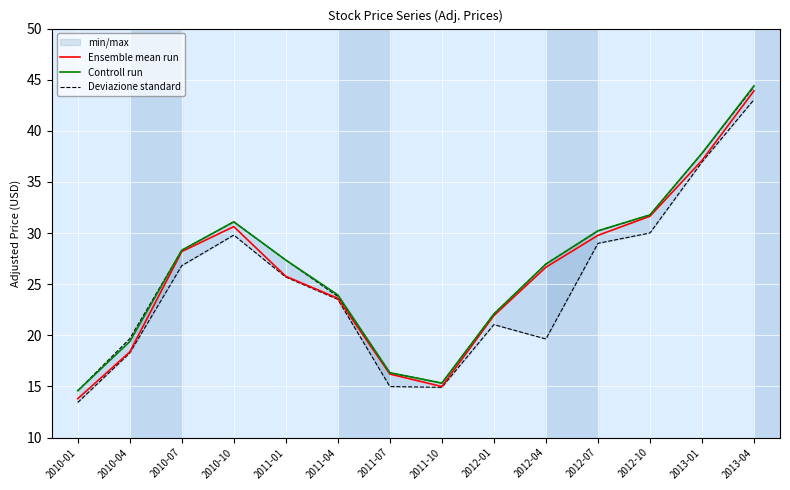

What is the sum of all Controll run values?

369.6